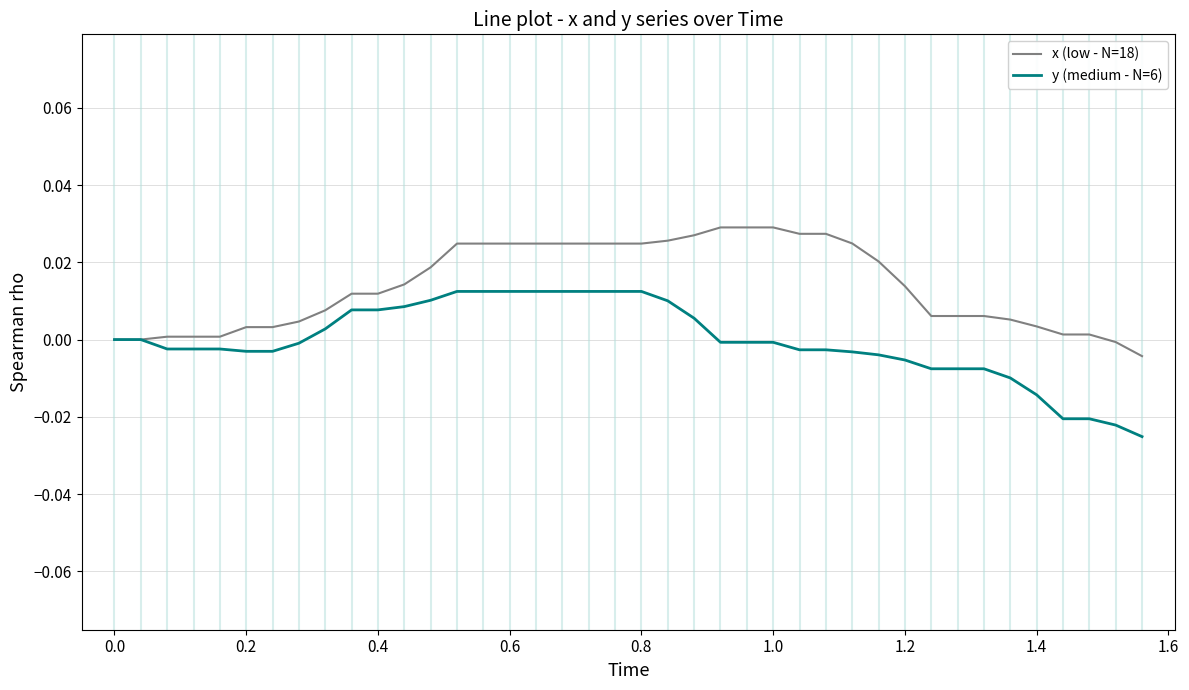

List the series in order of their overall mean, lowest first.

y (medium - N=6), x (low - N=18)